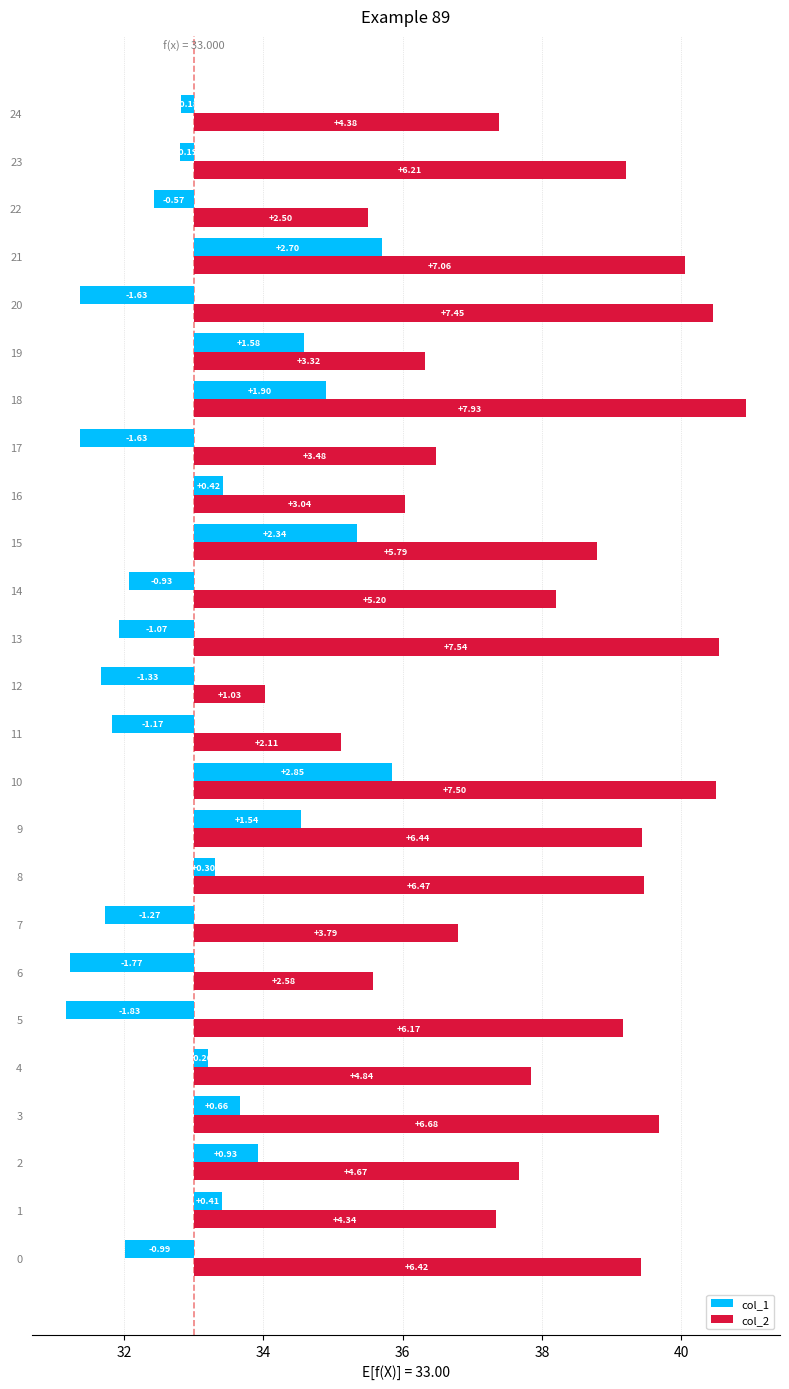

What is the maximum value shown in the chart?

7.9